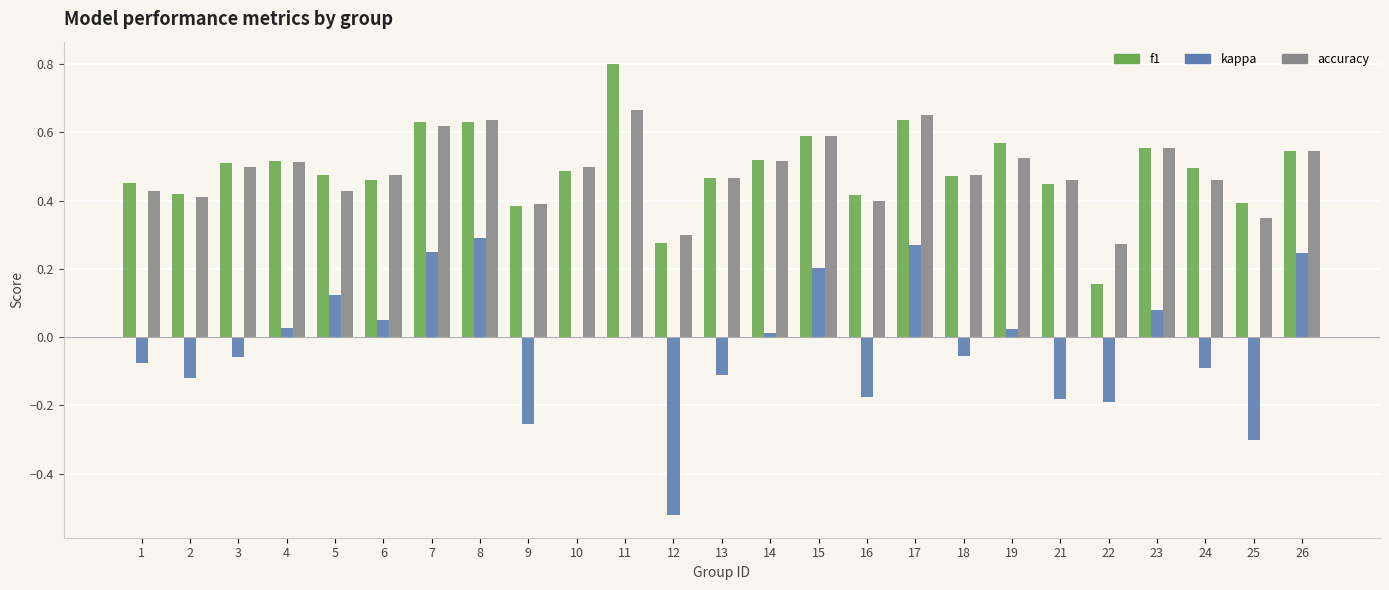

Between 9 and 18, which series saw the biggest shift?

kappa